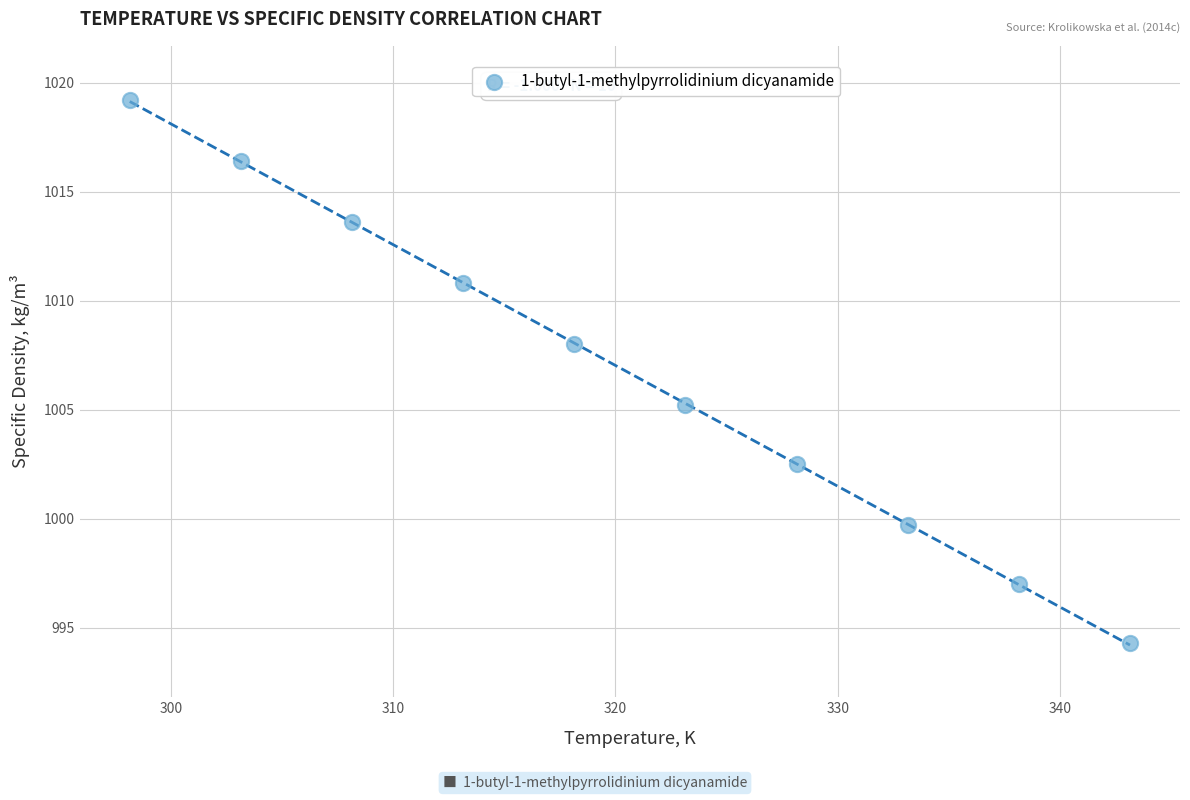

What Y value in the scatter plot is closest to 1006?

1005.2